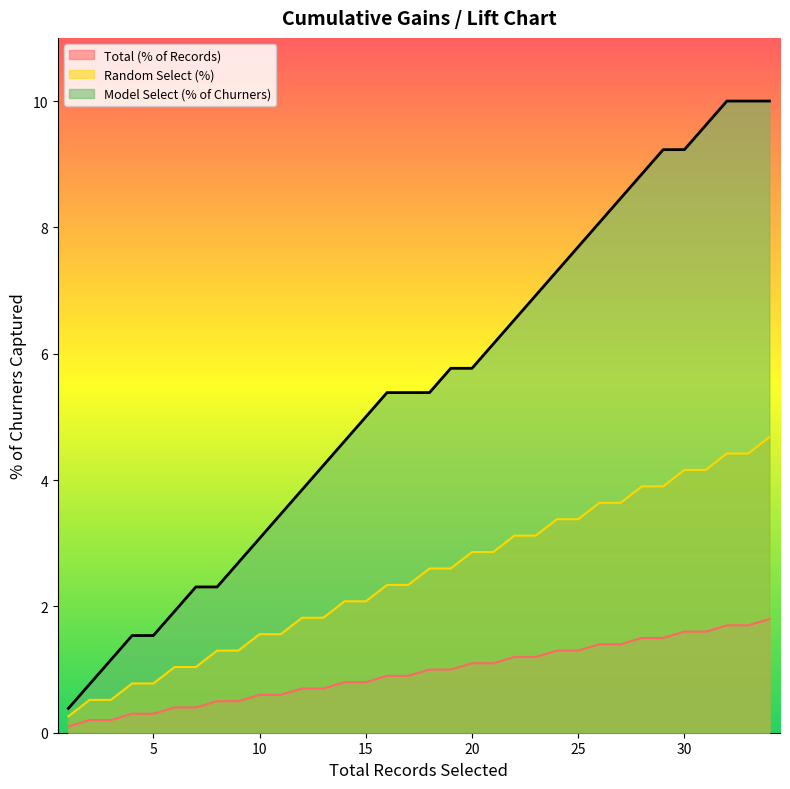

At which category is the sum across all series the highest?

34